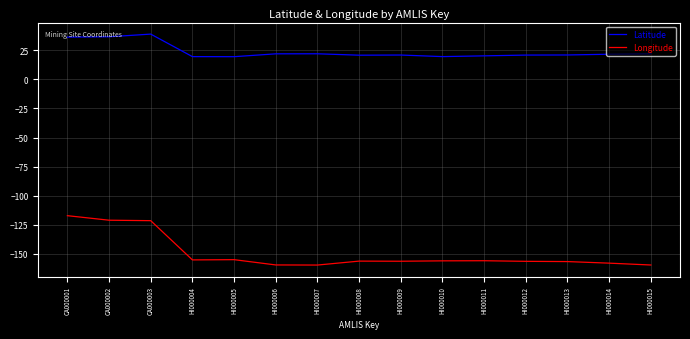

Is it true that Latitude equals 21.9 at HI000015?

True